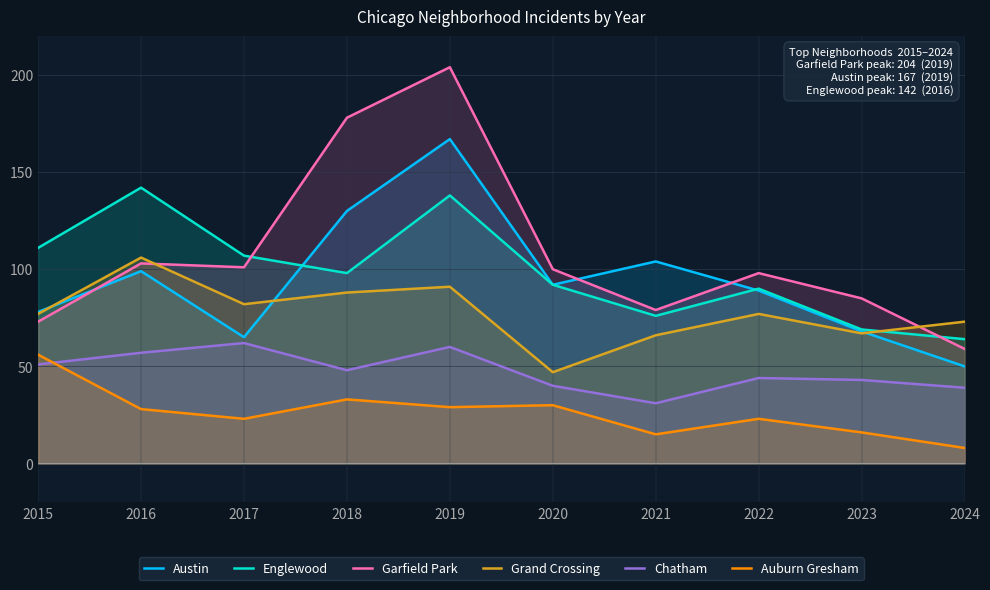

Which has a higher value, 2024 or 2019?

2019